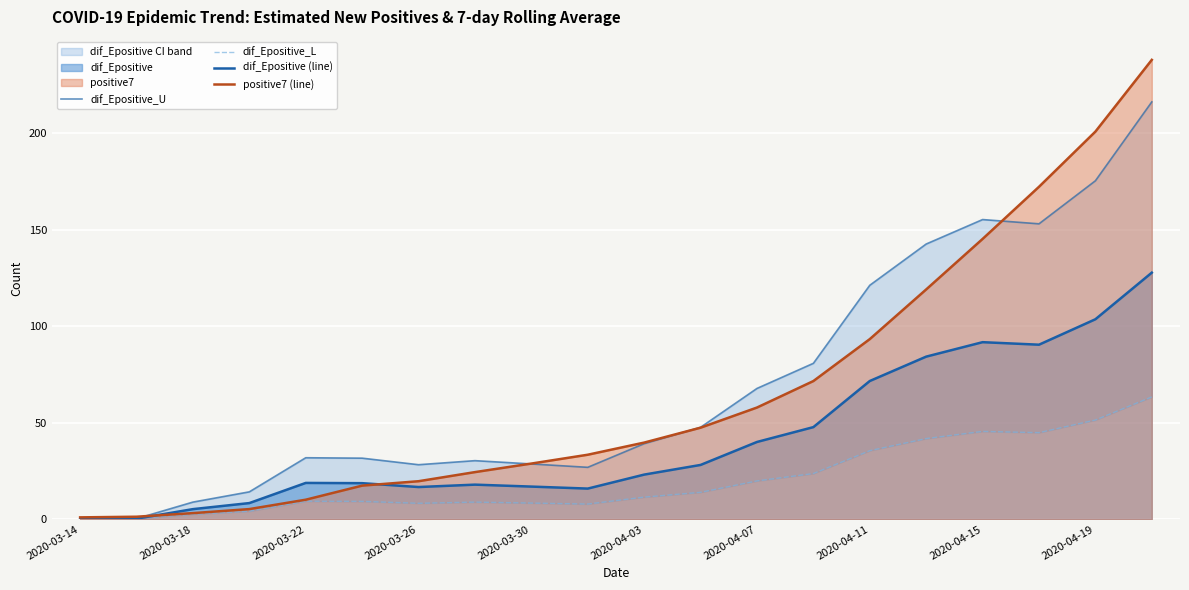

What is the value of the dif_Epositive_L point at the 17th from the left?

45.5